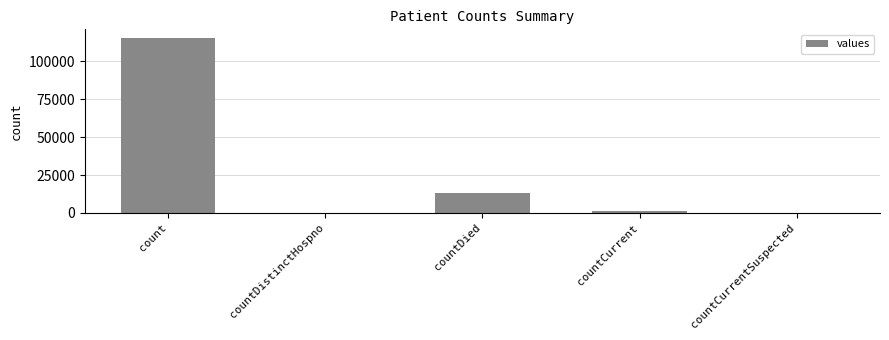

Are the bars horizontal?

No